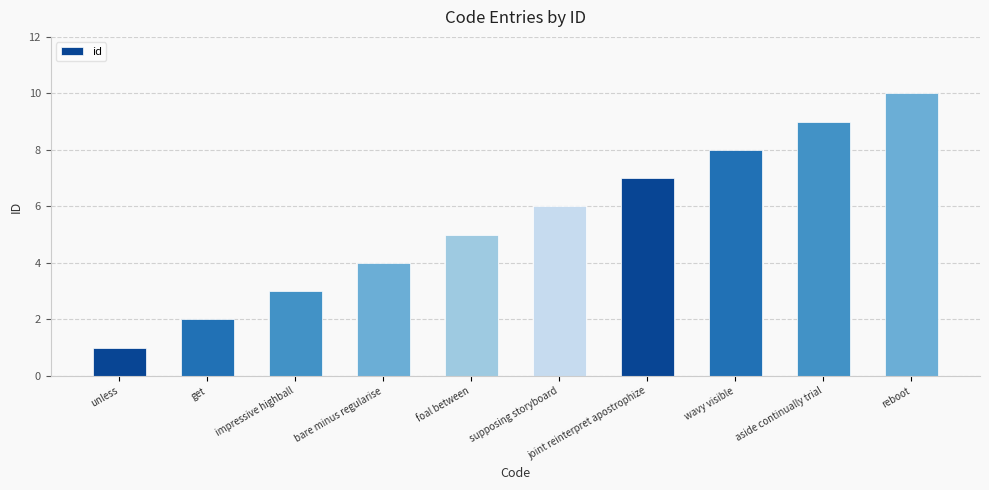

Approximately how many times larger is the value at wavy visible compared to impressive highball?

2.7